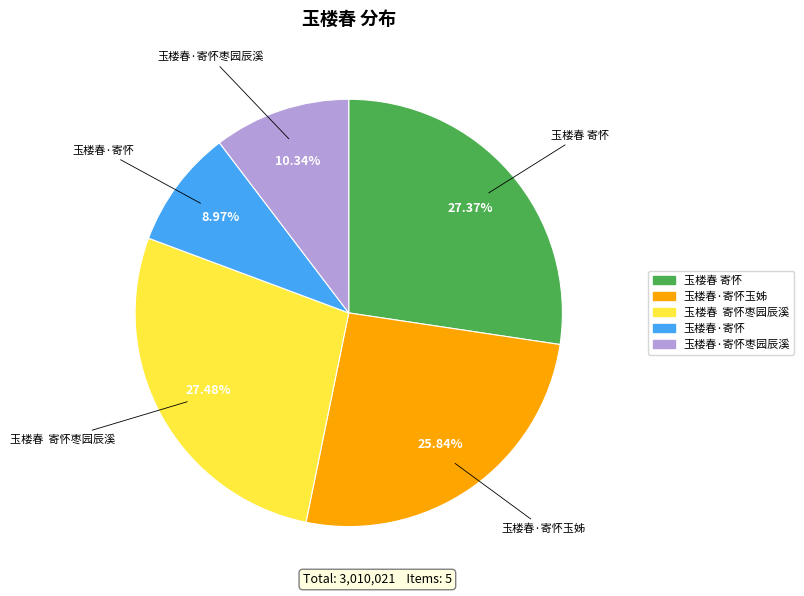

Is there any slice that represents more than half of the pie?

No